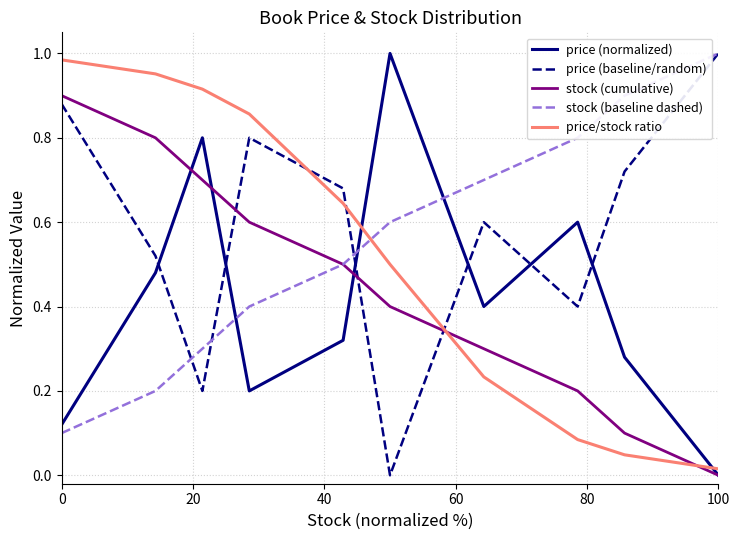

True or false: stock (cumulative) and price (baseline/random) intersect in this chart.

True